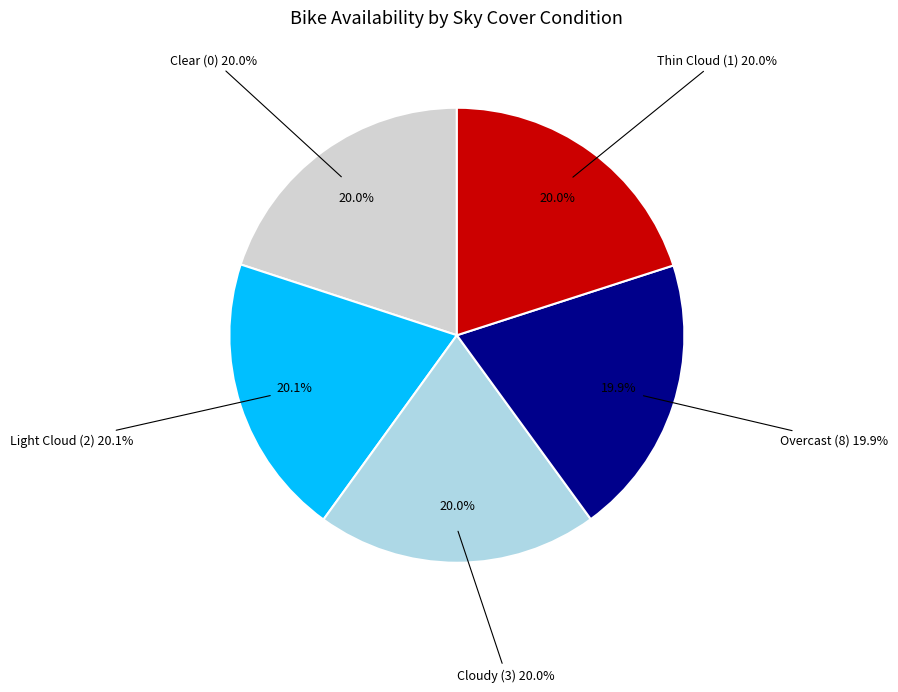

Count the number of slices in the pie.

5